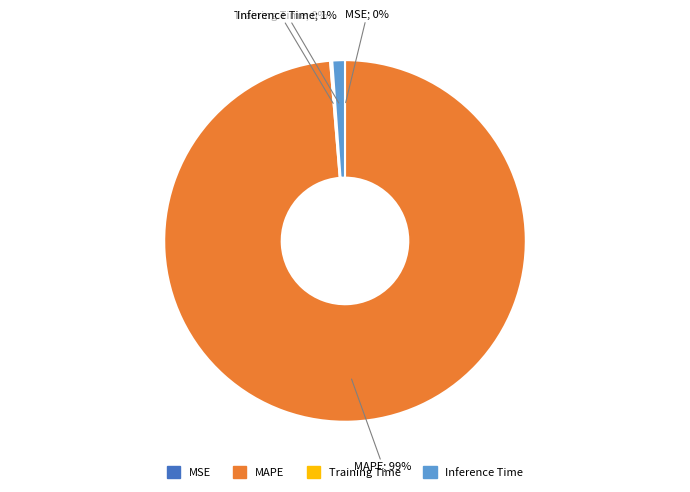

Does any single category account for the majority?

Yes